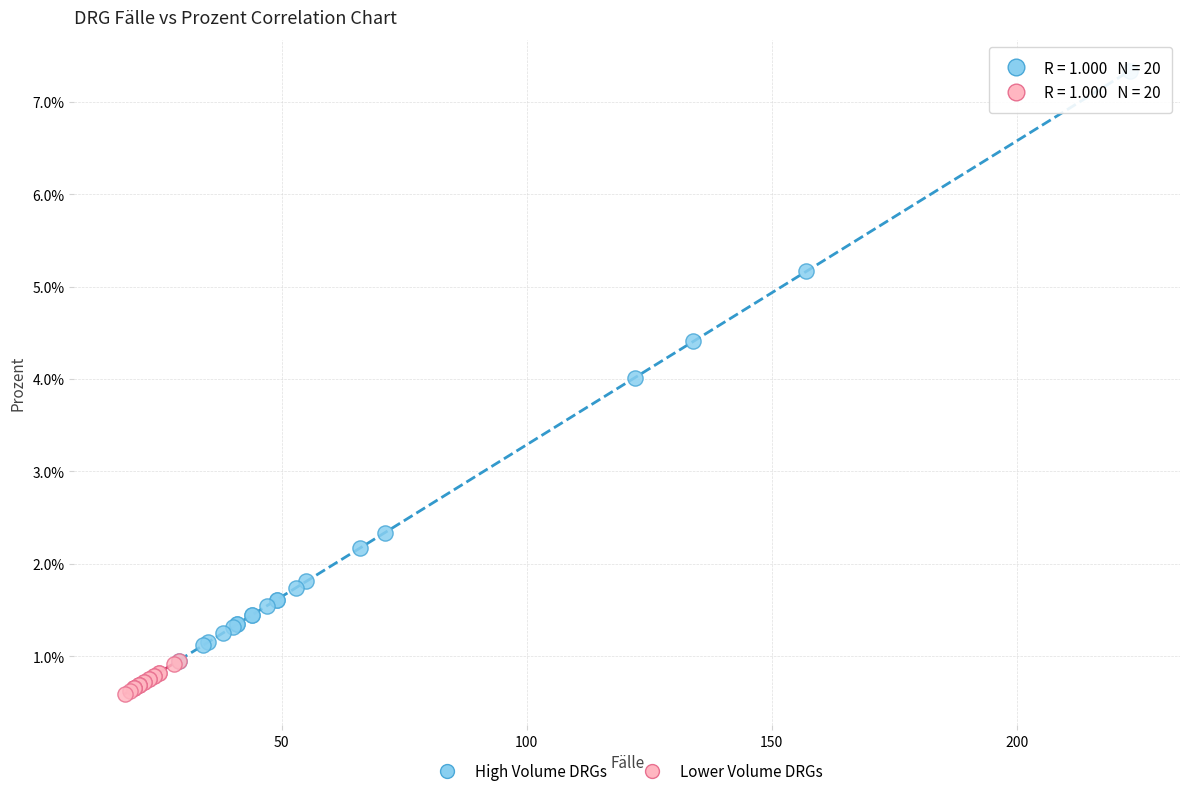

What are all the series names shown in the legend?

High Volume DRGs, Lower Volume DRGs